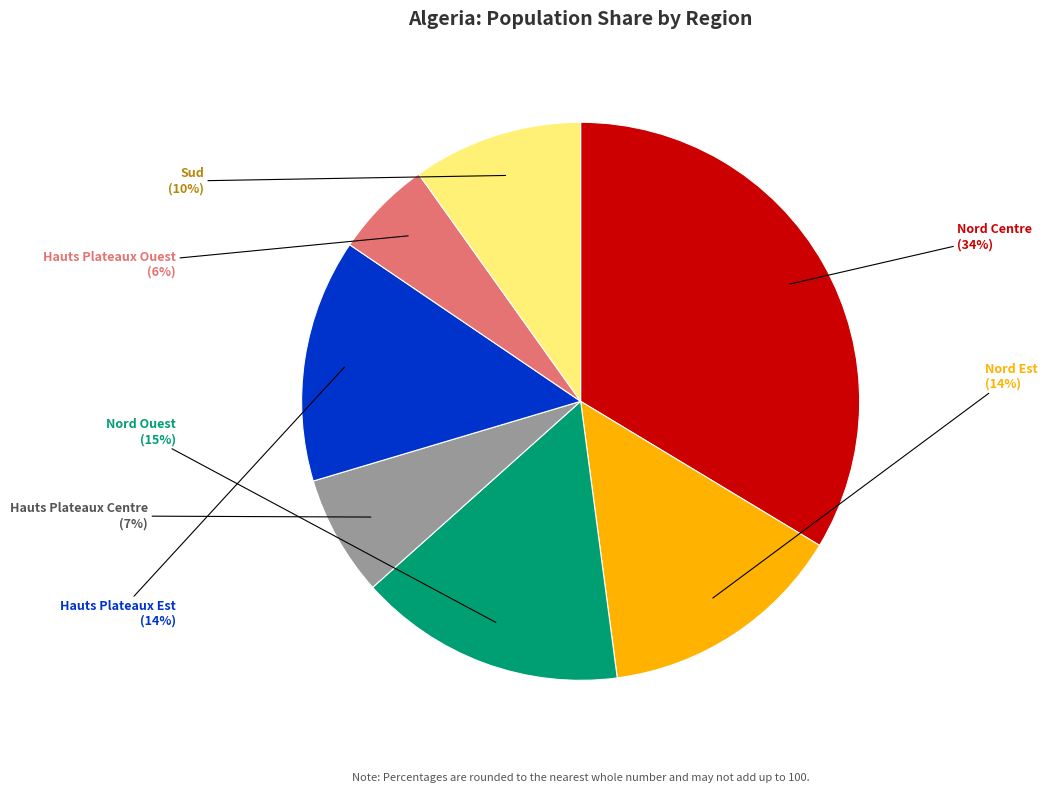

To the nearest percent, what is the difference between the Nord Est and Sud slice percentages?

4%